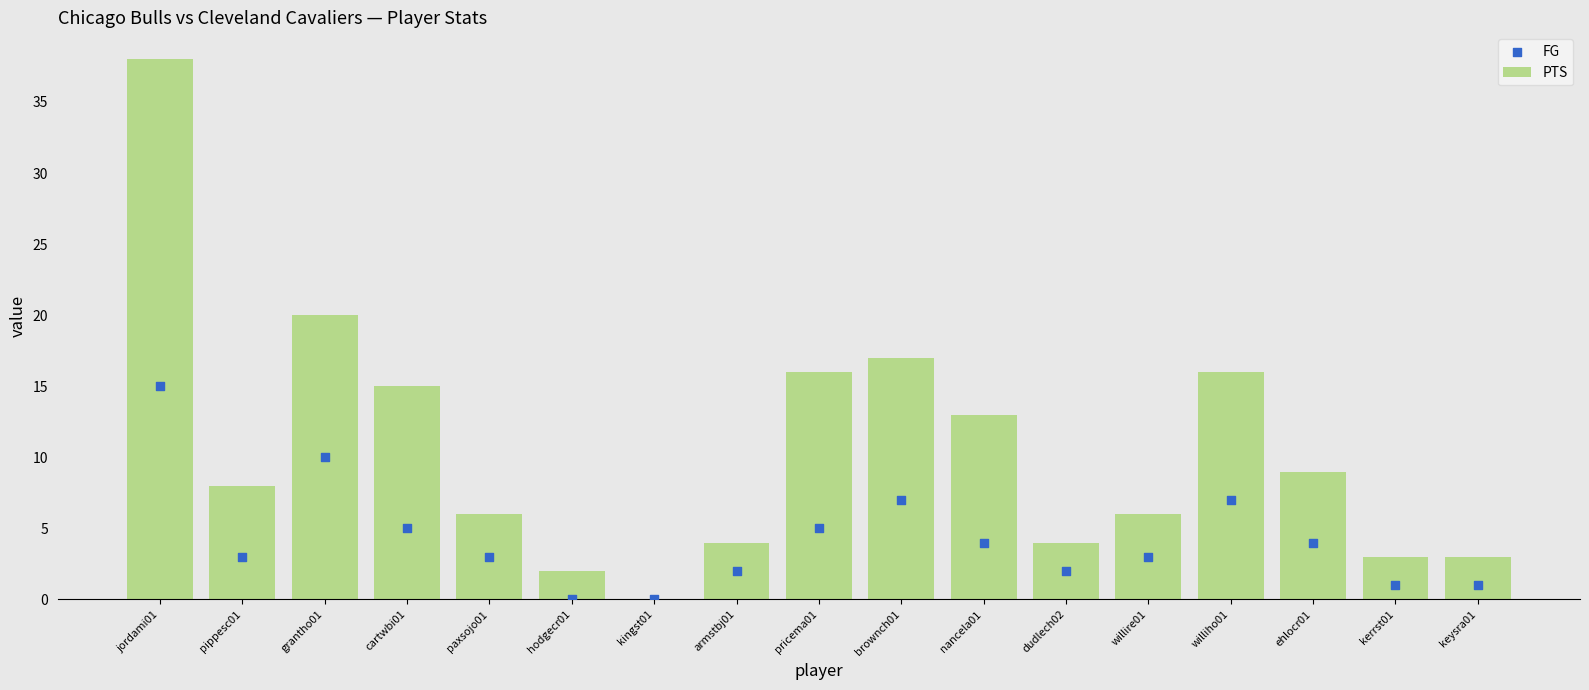

Which series contains the highest Y value?

PTS